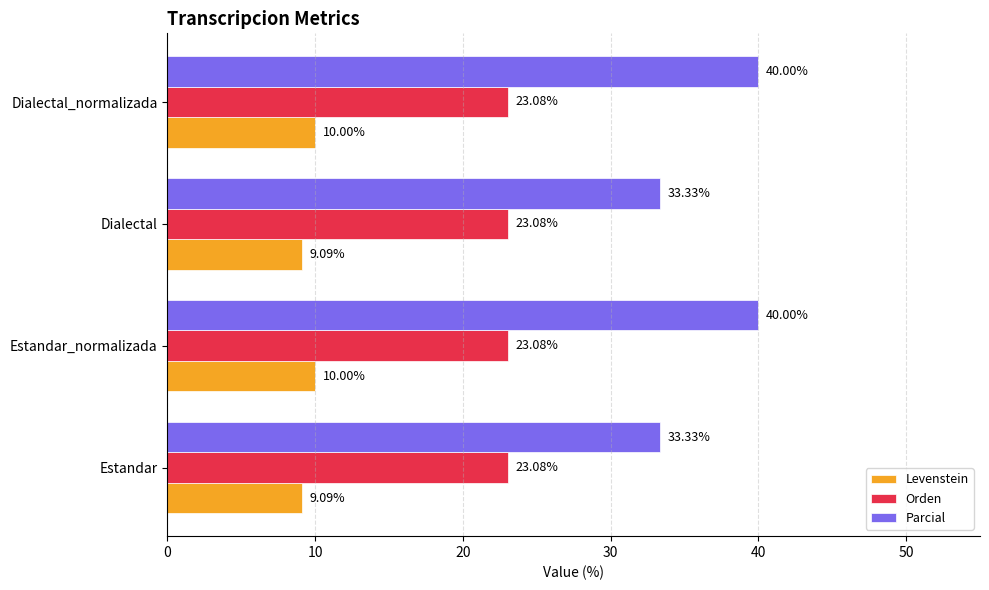

List the series in order of their peak value, highest first.

Parcial, Orden, Levenstein